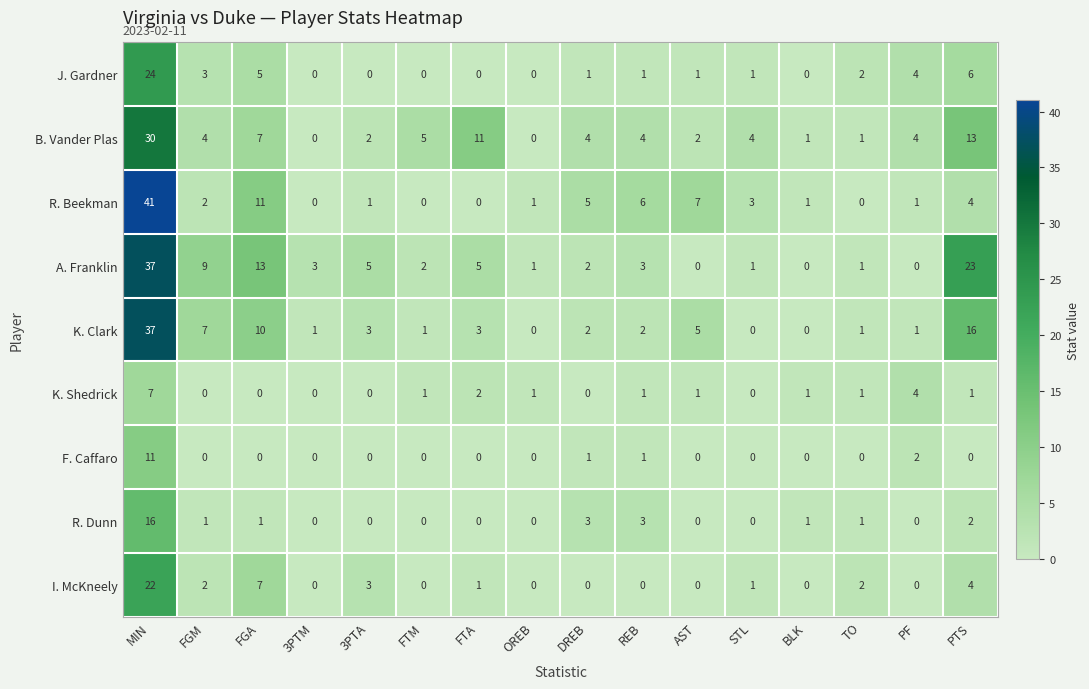

At which label is A. Franklin closest to 18?

FGA